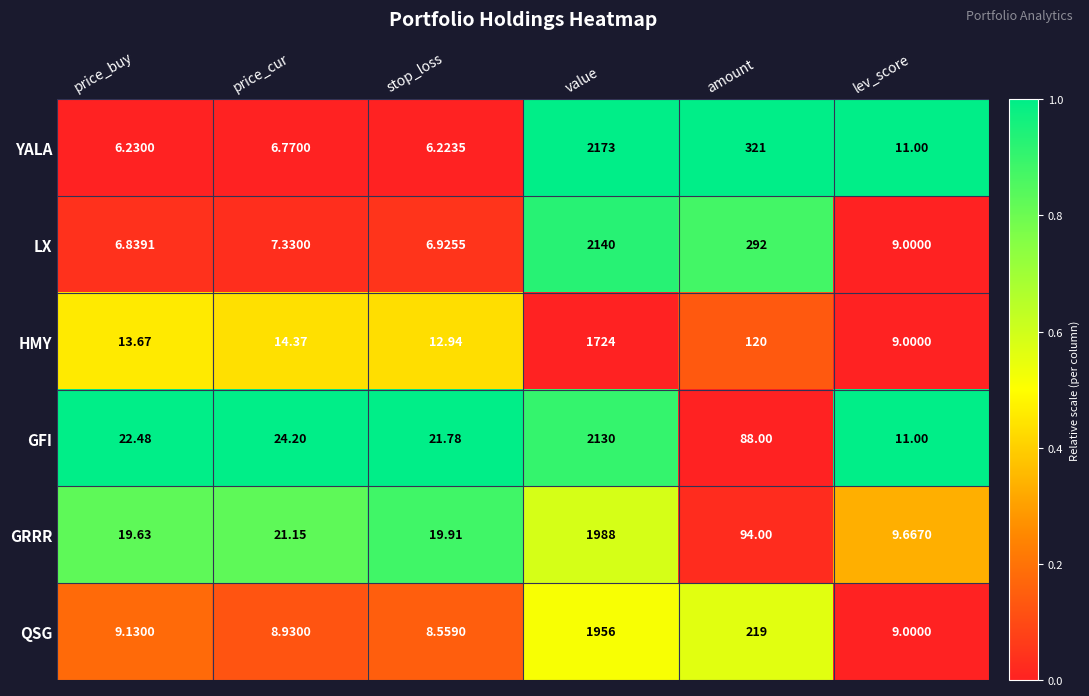

At which category is the sum across all series the highest?

value